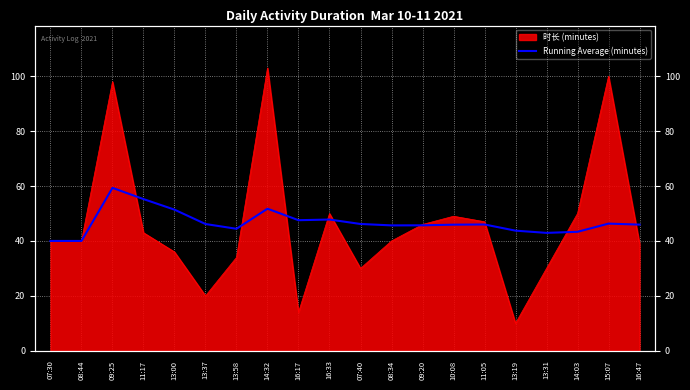

Does the chart display data point markers on the line(s)?

No